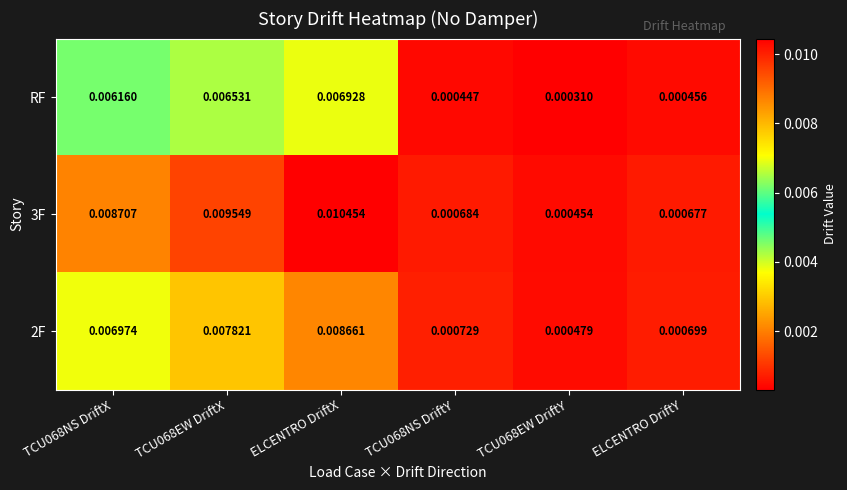

At which category does the chart reach its peak across all series?

ELCENTRO DriftX